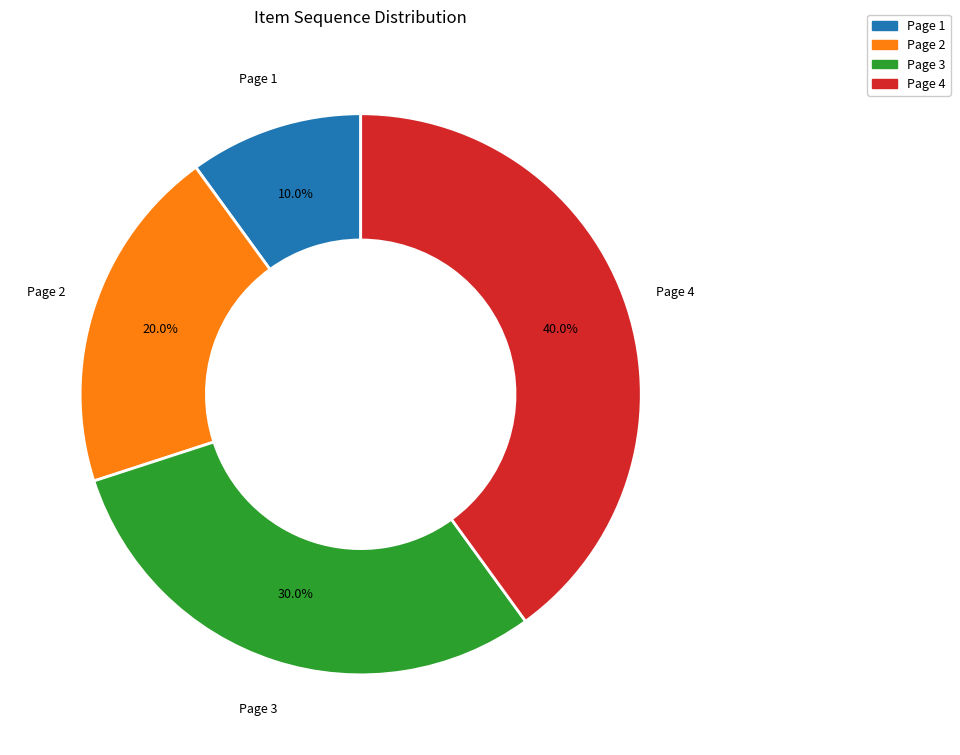

Rank the categories by value from lowest to highest.

Page 1, Page 2, Page 3, Page 4